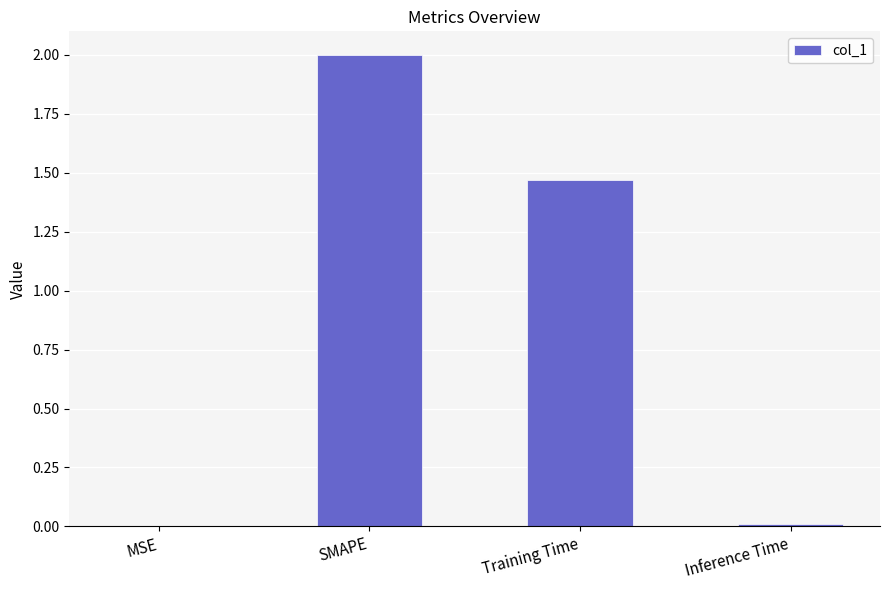

What is the change in value from SMAPE to Inference Time?

-2.0